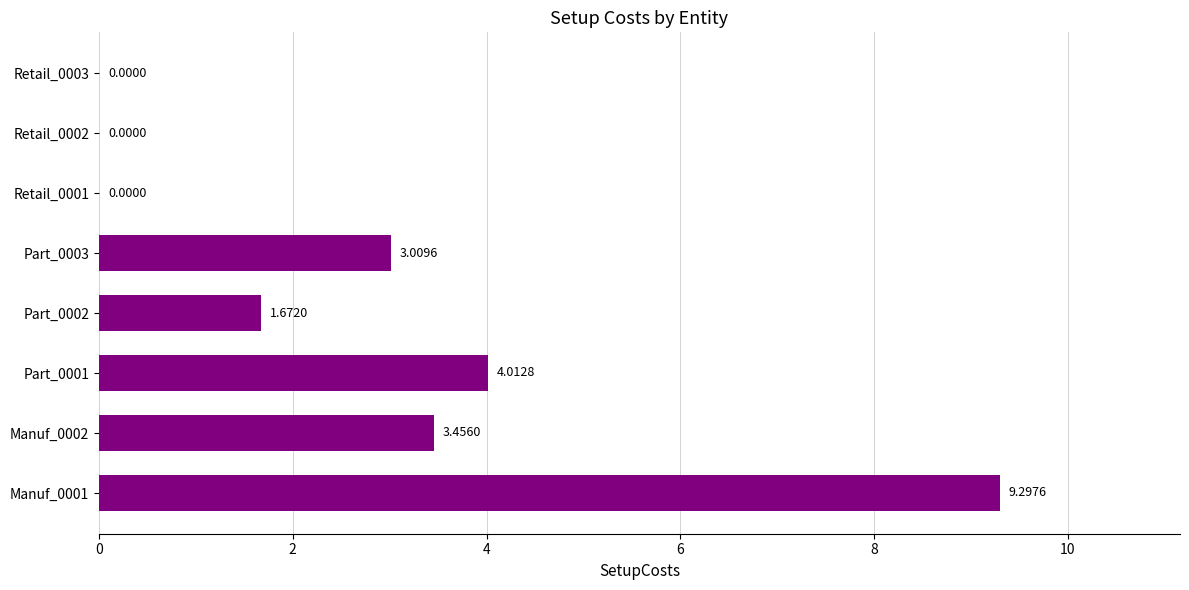

Approximately how many times larger is the value at Manuf_0002 compared to Part_0001?

0.9